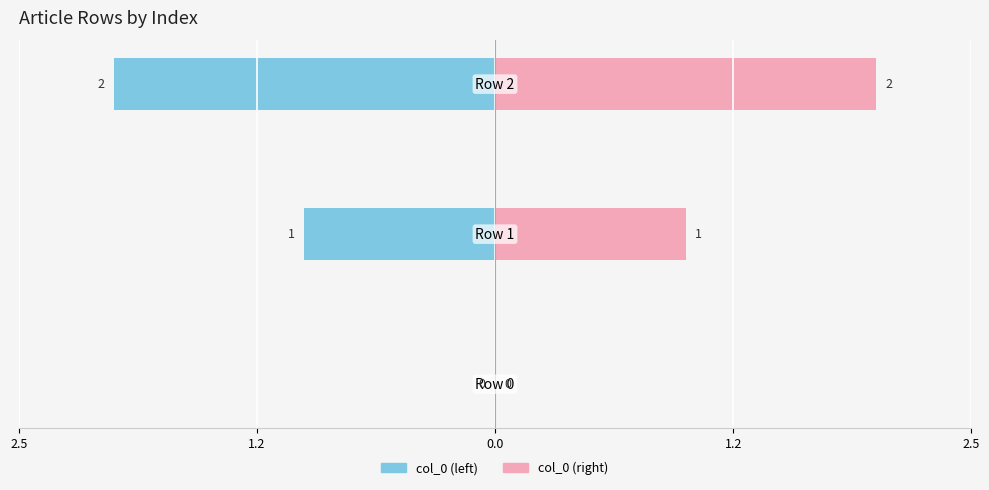

Rank the series by their maximum value, from highest to lowest.

col_0 (right), col_0 (left)